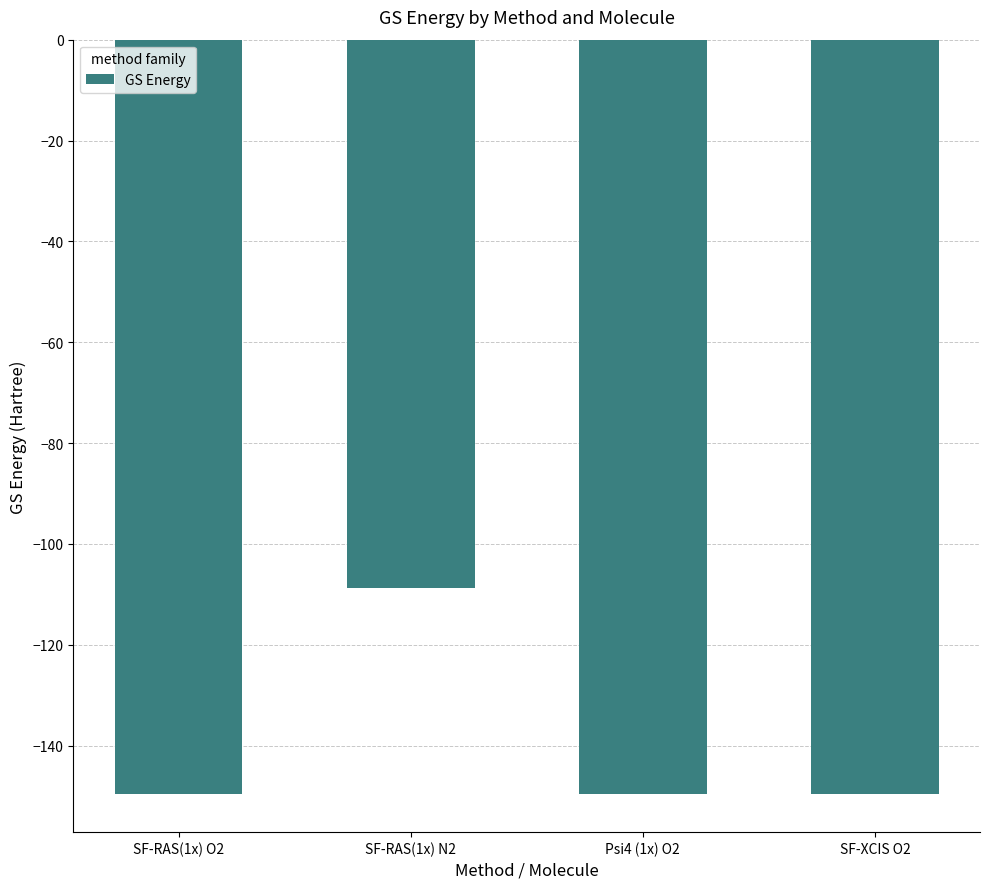

True or false: the data shows -149.6 at Psi4 (1x) O2.

True